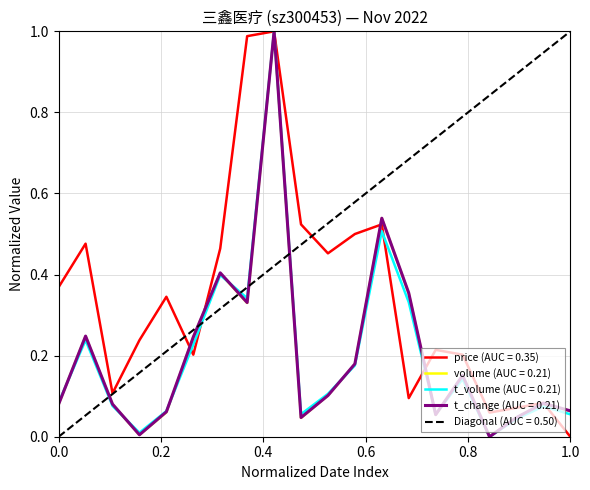

Reading right to left, extract all data points from this chart.

price (AUC = 0.35): 0.0	0.1	0.1	0.1	0.2	0.2	0.1	0.5	0.5	0.5	0.5	1.0	1.0	0.5	0.2	0.3	0.2	0.1	0.5	0.4
volume (AUC = 0.21): 0.1	0.1	0.0	0.0	0.2	0.1	0.4	0.5	0.2	0.1	0.0	1.0	0.3	0.4	0.2	0.1	0.0	0.1	0.2	0.1
t_volume (AUC = 0.21): 0.1	0.1	0.0	0.0	0.1	0.1	0.3	0.5	0.2	0.1	0.1	1.0	0.3	0.4	0.2	0.1	0.0	0.1	0.2	0.1
t_change (AUC = 0.21): 0.1	0.1	0.0	0.0	0.2	0.1	0.4	0.5	0.2	0.1	0.0	1.0	0.3	0.4	0.2	0.1	0.0	0.1	0.2	0.1